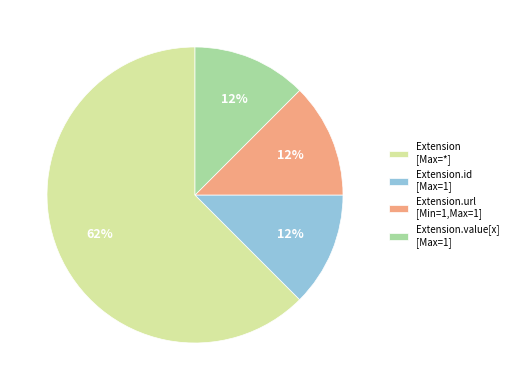

Does any single category account for the majority?

Yes